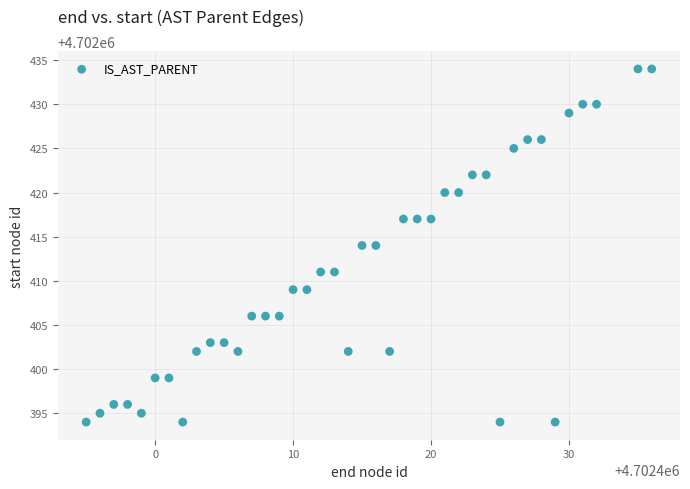

What is the range of Y values (max minus min)?

40